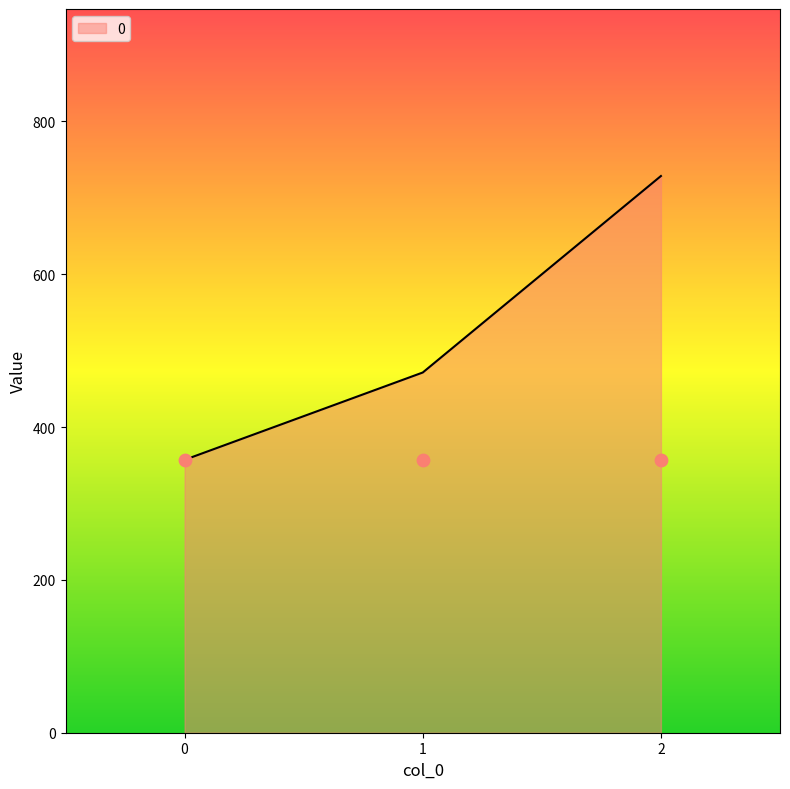

Approximately how many times larger is the value at 1 compared to 2?

0.6